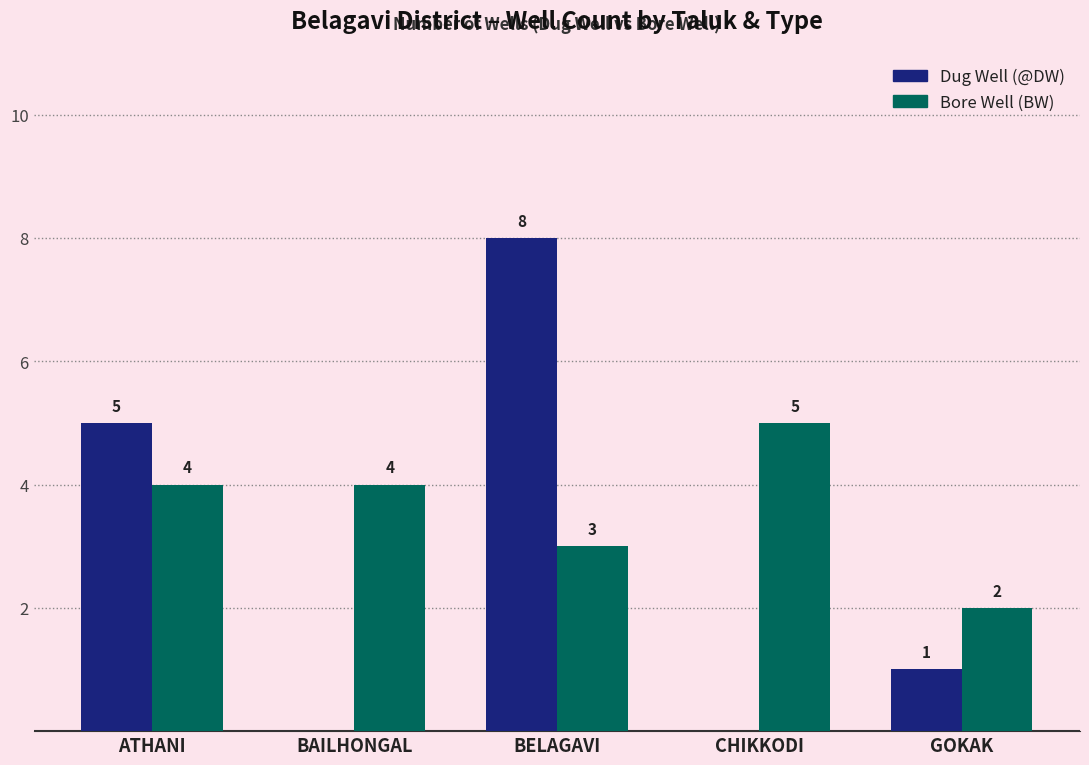

The Bore Well (BW) series shows 1 at GOKAK. True or false?

False